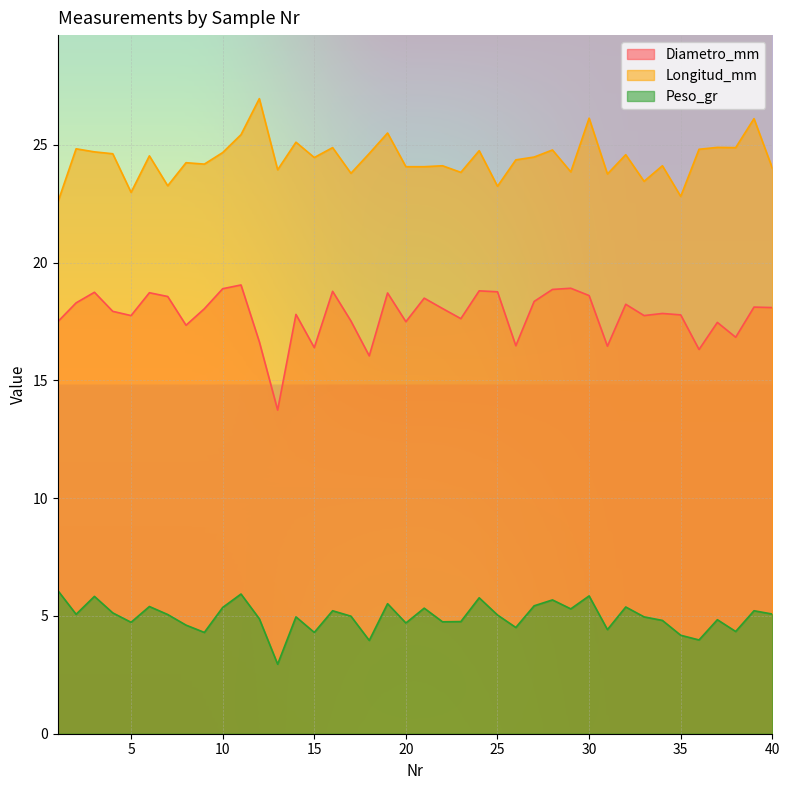

What is the sum of all Diametro_mm values?

711.7